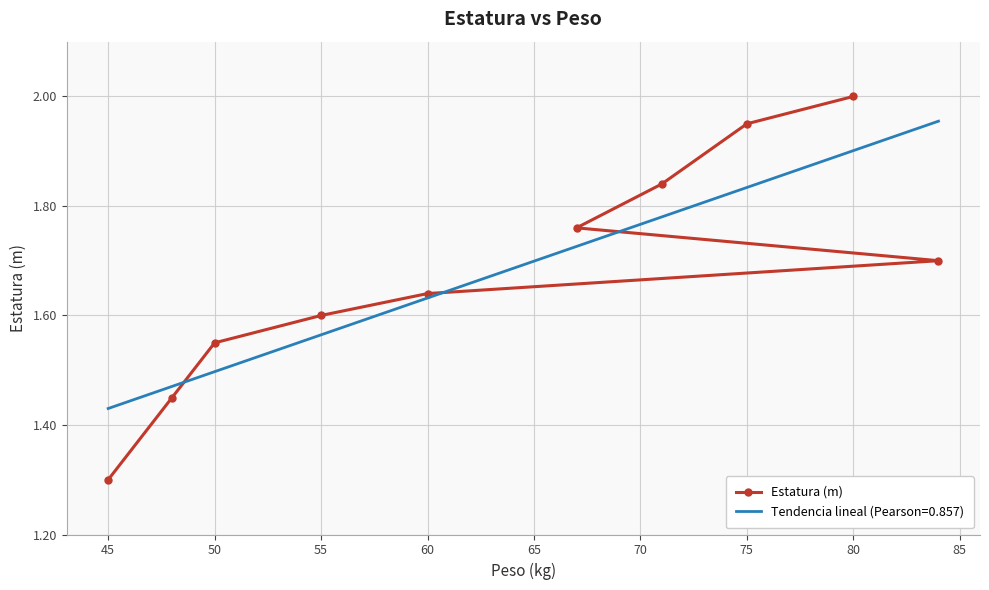

True or false: Estatura (m) has a value of 0.6 at 75.

False